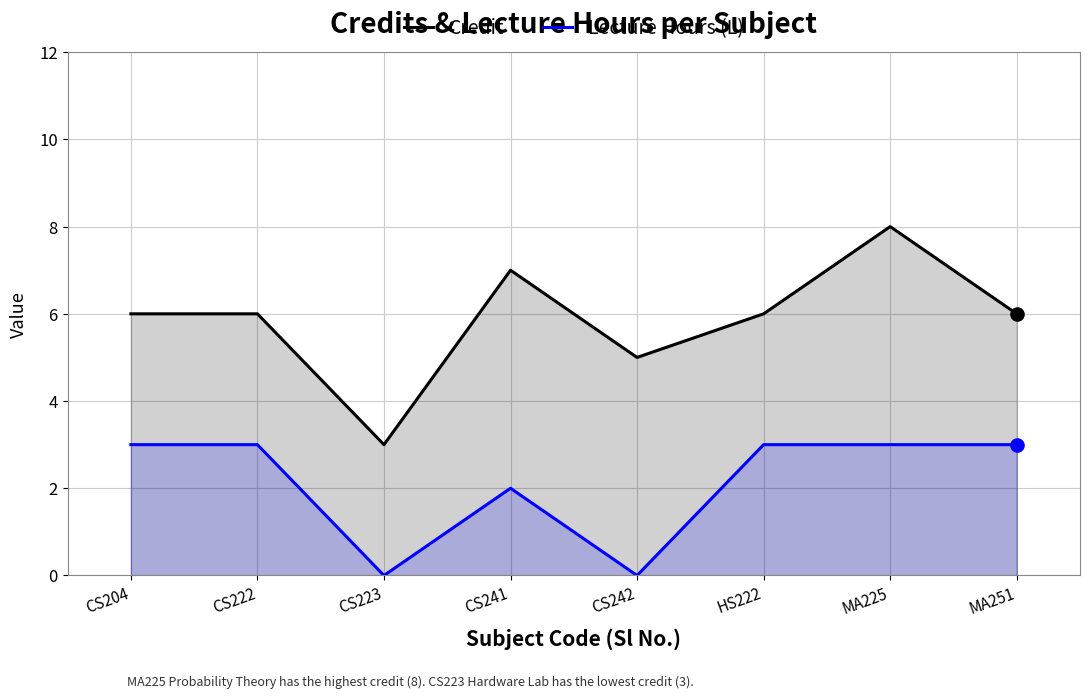

At which category is the sum across all series the highest?

MA225